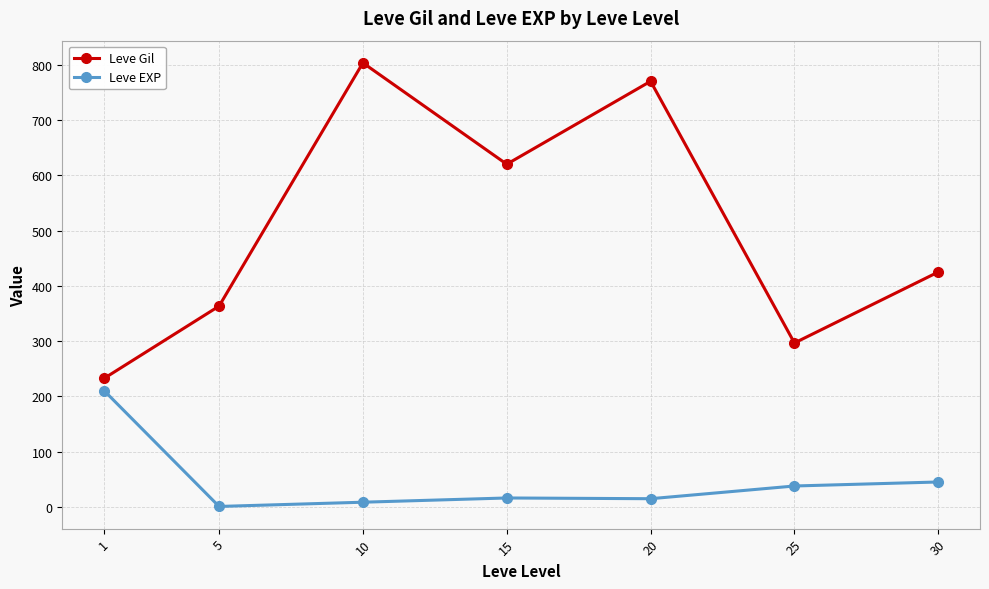

What is the difference between the maximum and minimum values in the Leve Gil series?

570.8